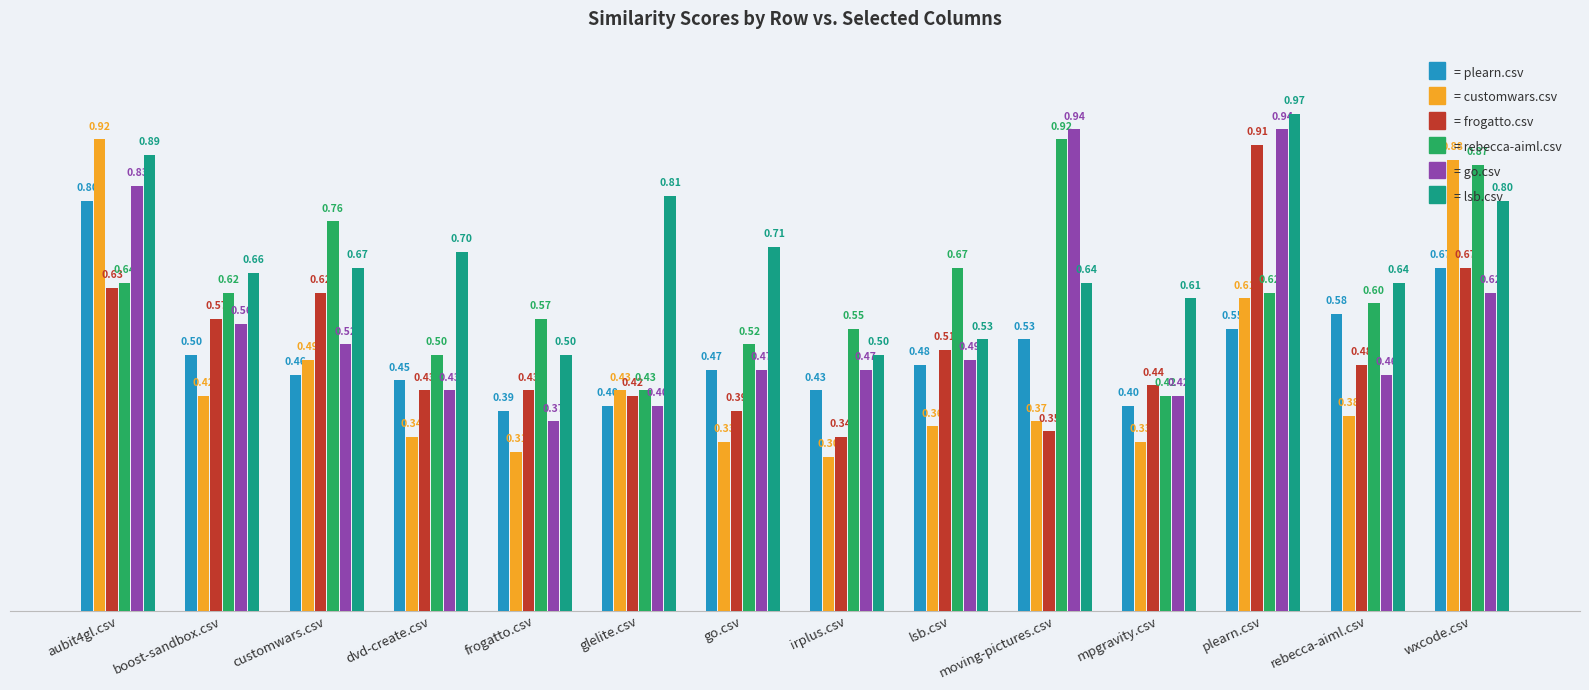

What is the difference between the highest and lowest values at rebecca-aiml.csv?

0.3